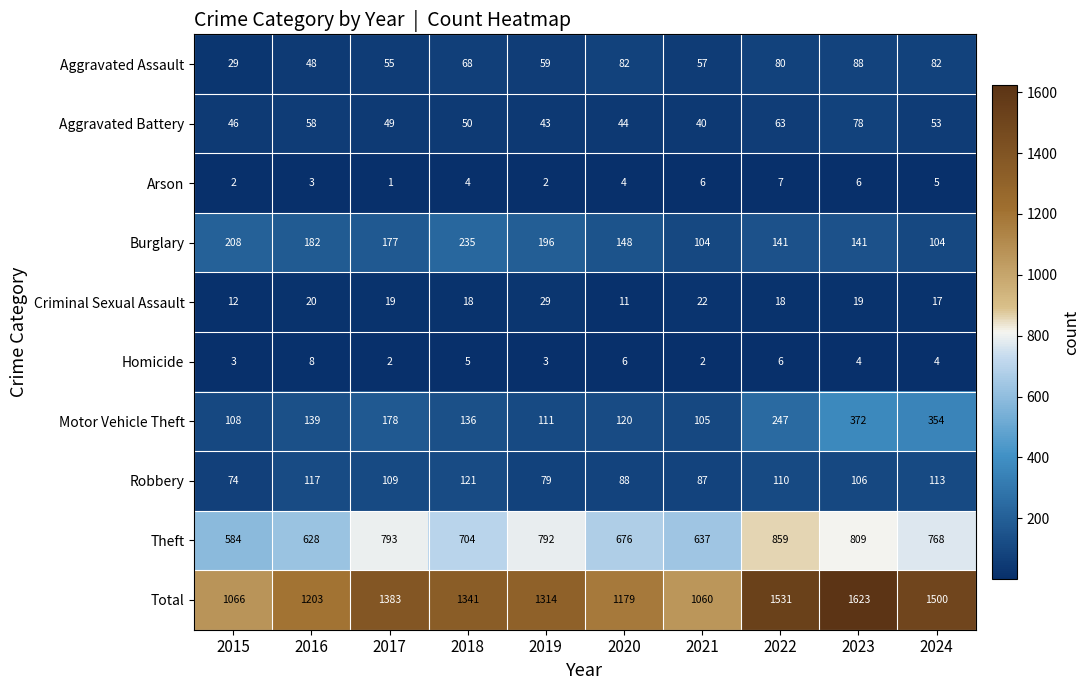

What is the sum of all Burglary values?

1636